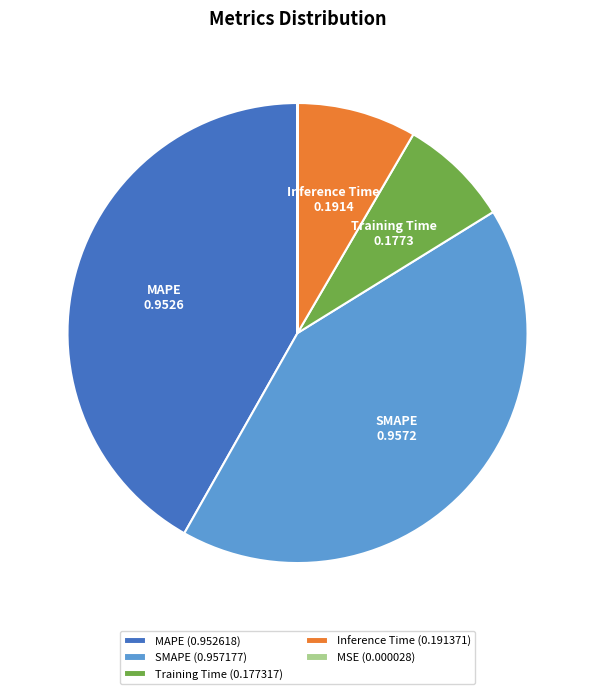

Is there any slice that represents more than half of the pie?

No